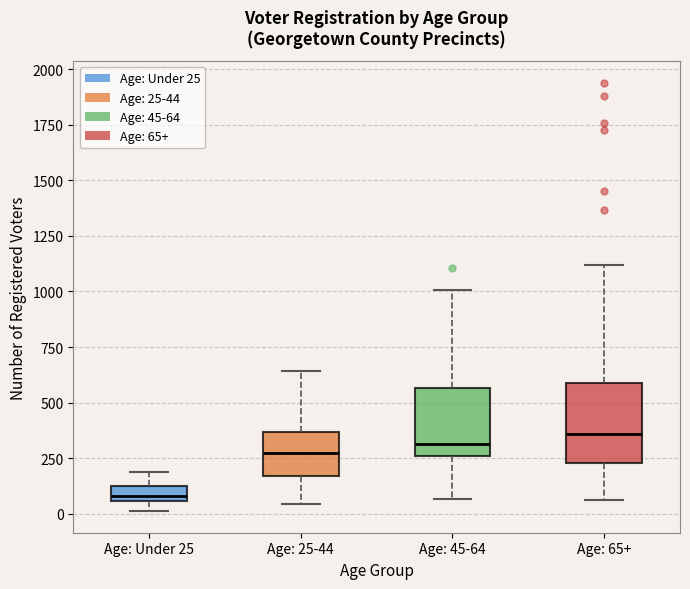

Which box is the tallest, from its lower edge to its upper edge?

Age: 65+